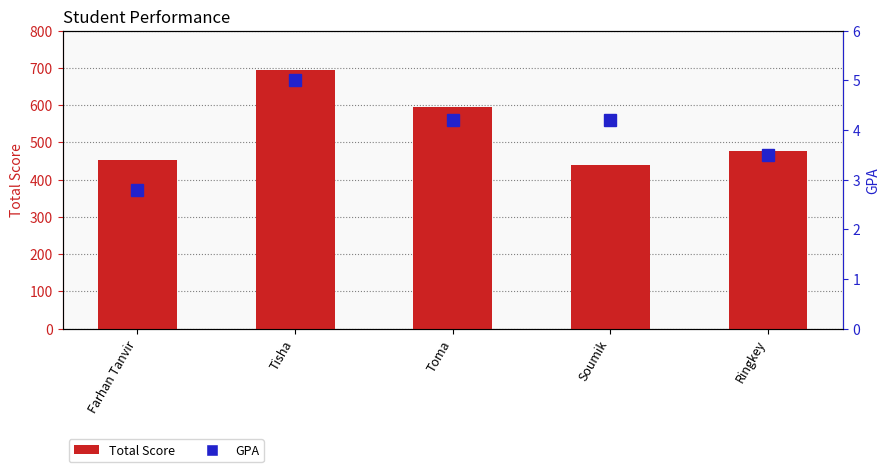

What position from the right is Tisha?

4